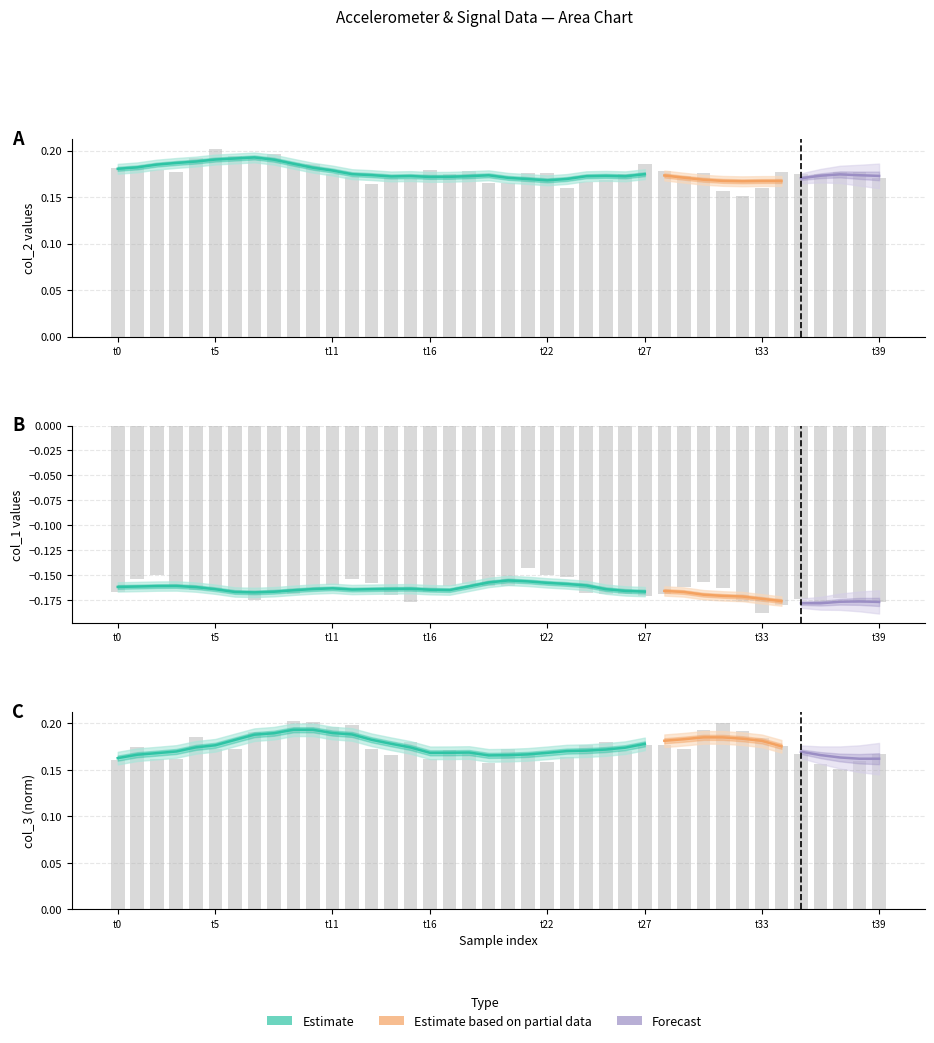

Reading left to right, transcribe all the data shown in this chart.

col_1: -0.2	-0.2	-0.1	-0.2	-0.2	-0.2	-0.2	-0.2	-0.2	-0.2	-0.2	-0.2	-0.2	-0.2	-0.2	-0.2	-0.2	-0.2	-0.2	-0.2	-0.2	-0.1	-0.2	-0.2	-0.2	-0.2	-0.2	-0.2	-0.2	-0.2	-0.2	-0.2	-0.2	-0.2	-0.2	-0.2	-0.2	-0.2	-0.2	-0.2
col_2: 0.2	0.2	0.2	0.2	0.2	0.2	0.2	0.2	0.2	0.2	0.2	0.2	0.2	0.2	0.2	0.2	0.2	0.2	0.2	0.2	0.2	0.2	0.2	0.2	0.2	0.2	0.2	0.2	0.2	0.2	0.2	0.2	0.2	0.2	0.2	0.2	0.2	0.2	0.2	0.2
col_3: 0.2	0.2	0.2	0.2	0.2	0.2	0.2	0.2	0.2	0.2	0.2	0.2	0.2	0.2	0.2	0.2	0.2	0.2	0.2	0.2	0.2	0.2	0.2	0.2	0.2	0.2	0.2	0.2	0.2	0.2	0.2	0.2	0.2	0.2	0.2	0.2	0.2	0.2	0.2	0.2